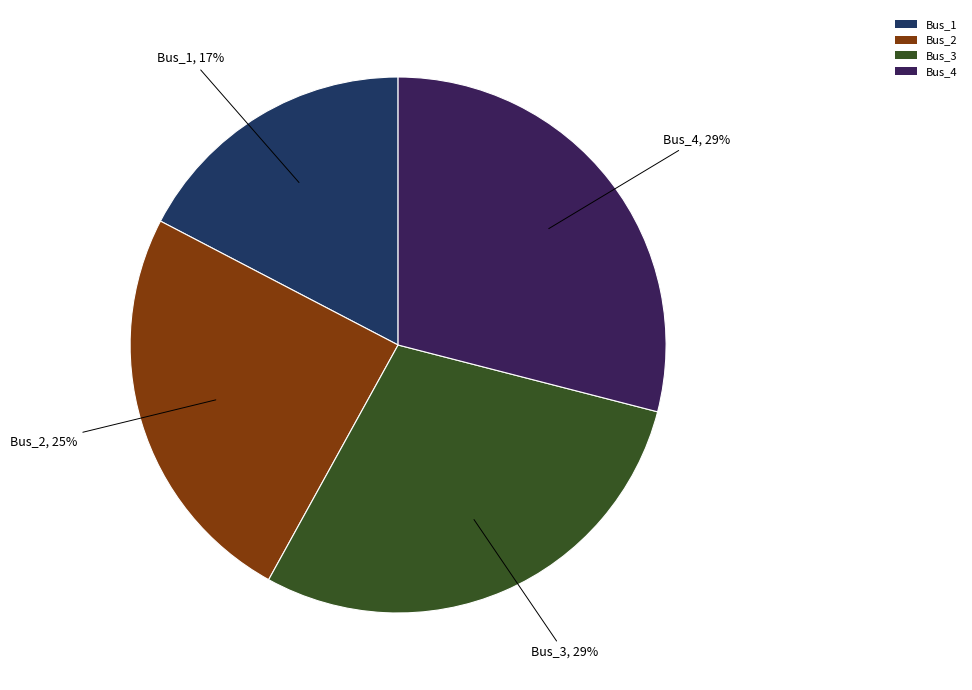

Which slice is the smallest?

Bus_1